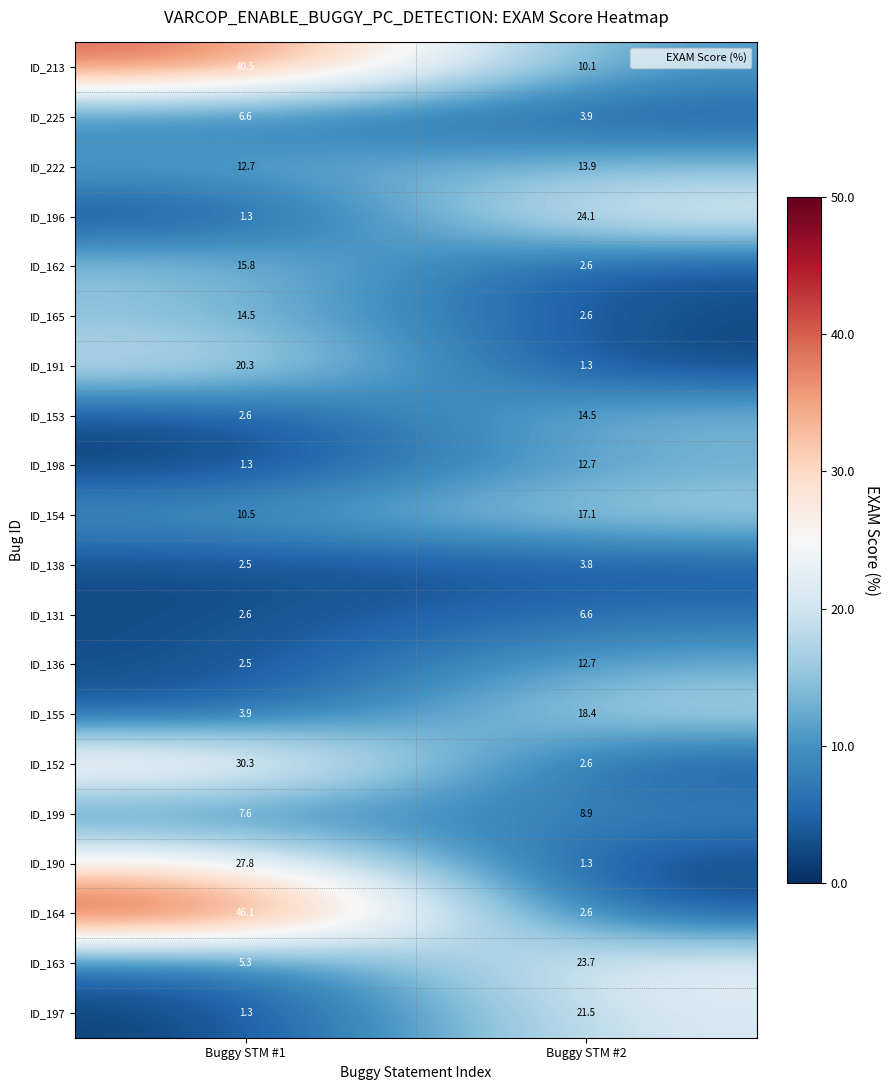

Which category has the highest value across all series?

Buggy STM #1